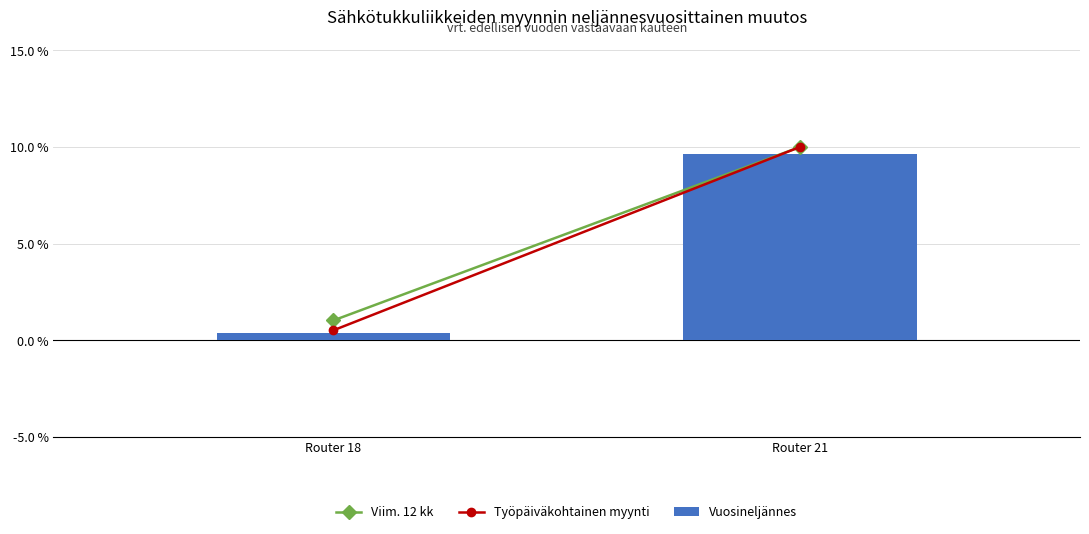

Reading right to left, transcribe all the data shown in this chart.

9.6	0.4